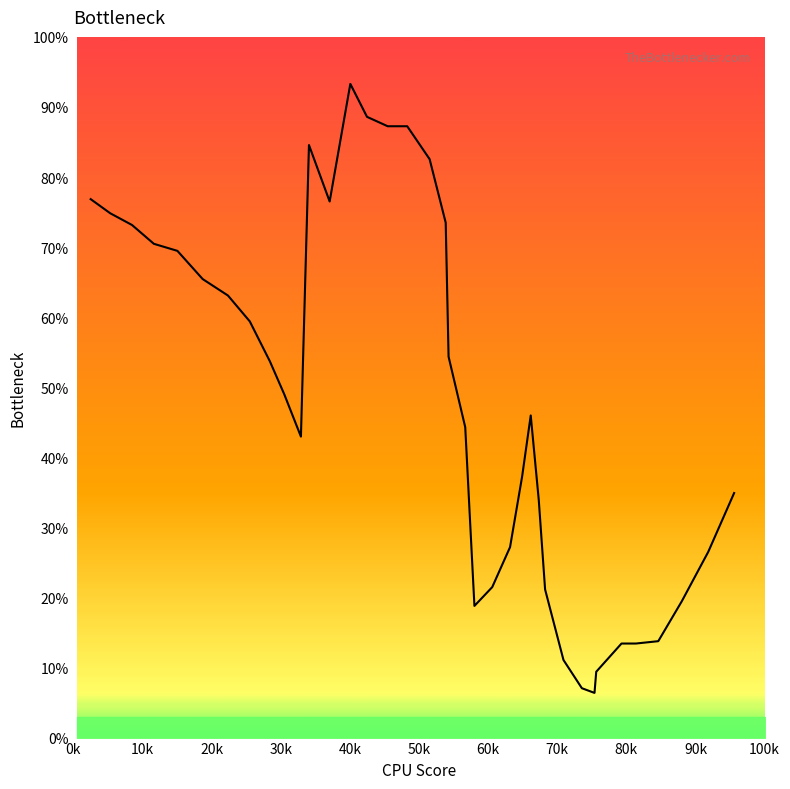

What is the smallest value displayed?

6.4